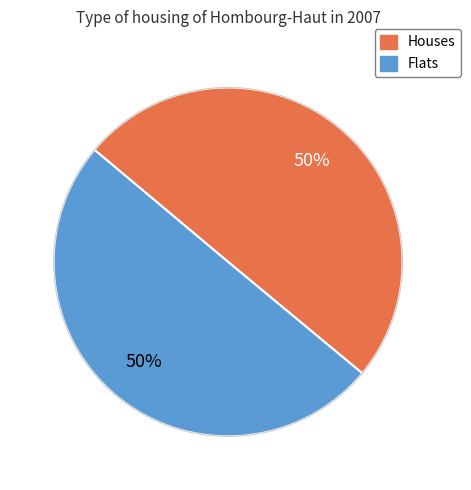

To the nearest percent, what is the average slice percentage?

50%